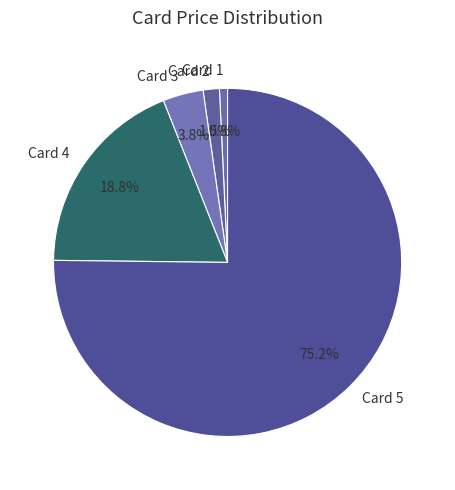

How many segments does this pie chart have?

5